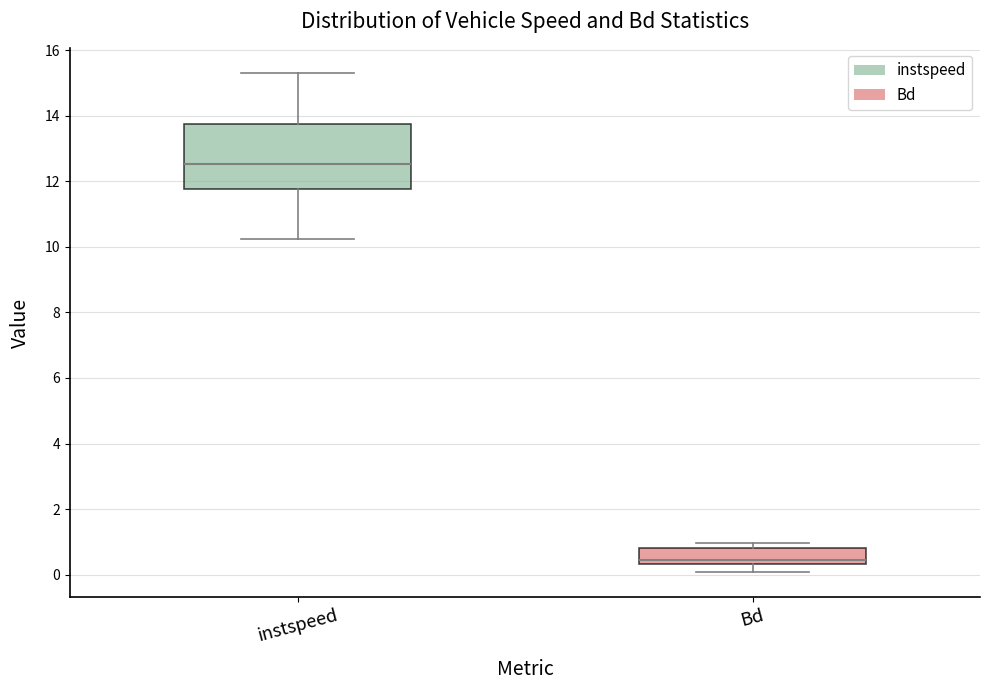

Which box has the highest median line?

instspeed